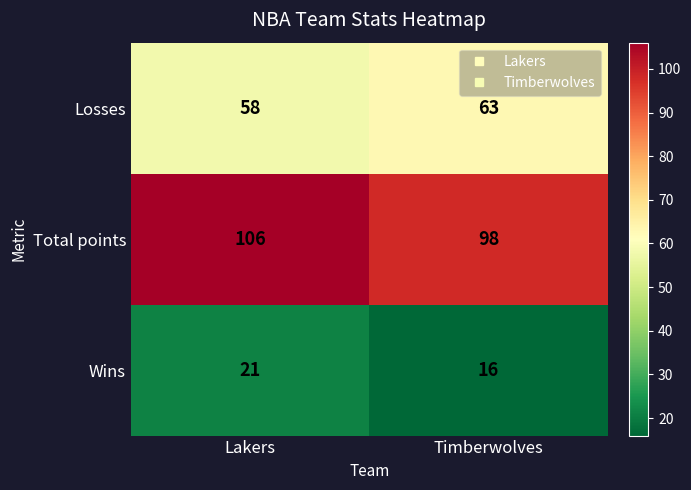

Which series has the largest total across all categories?

Total points